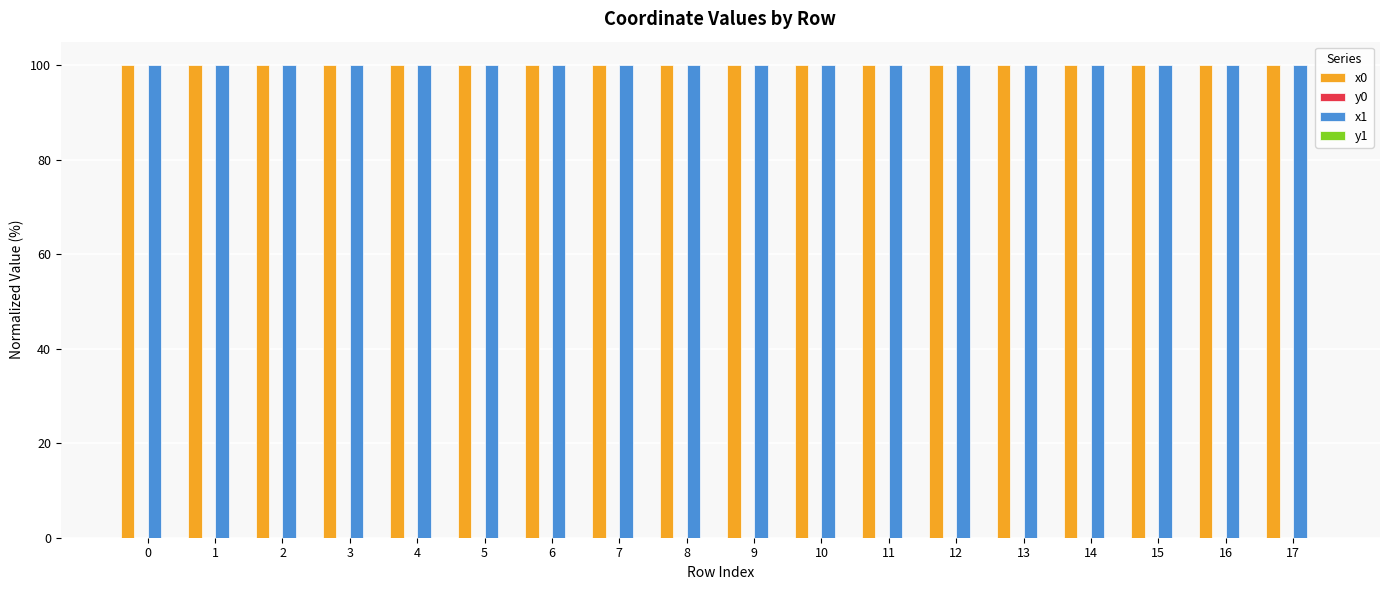

The x0 series shows 174.7 at 0. True or false?

False